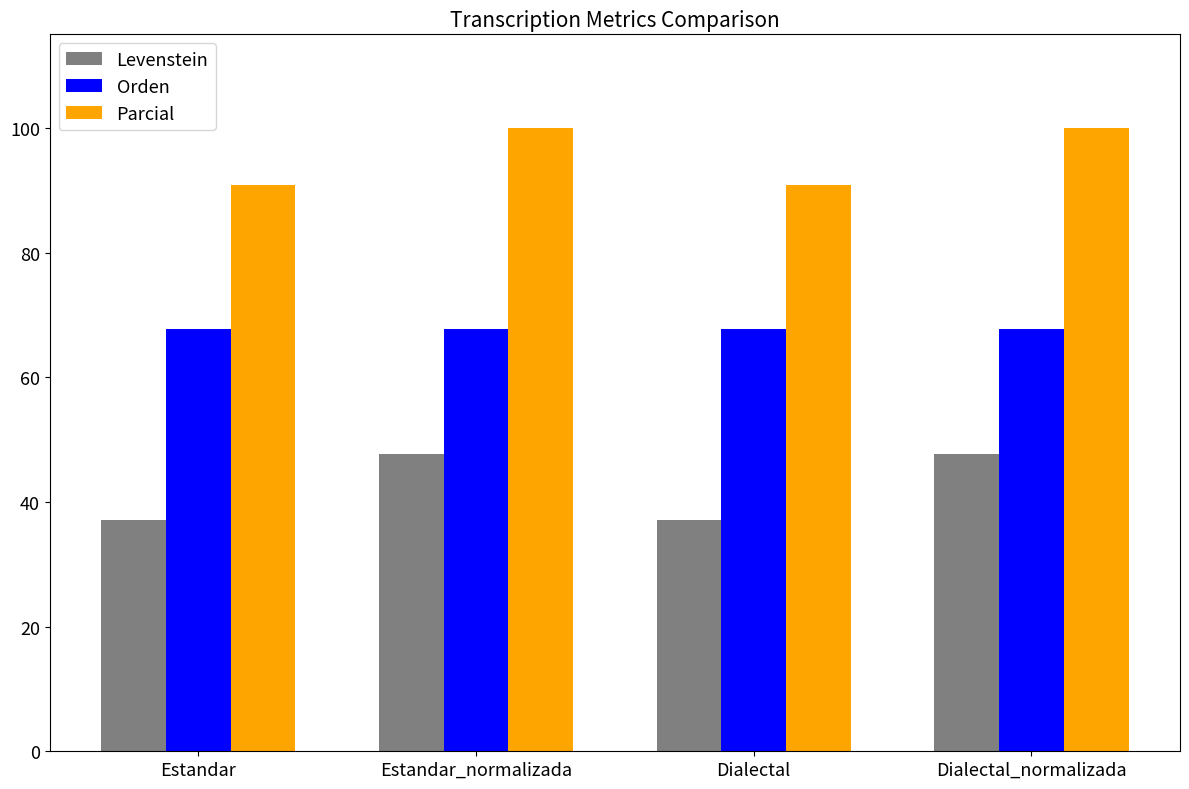

Which series has the widest spread of values?

Levenstein